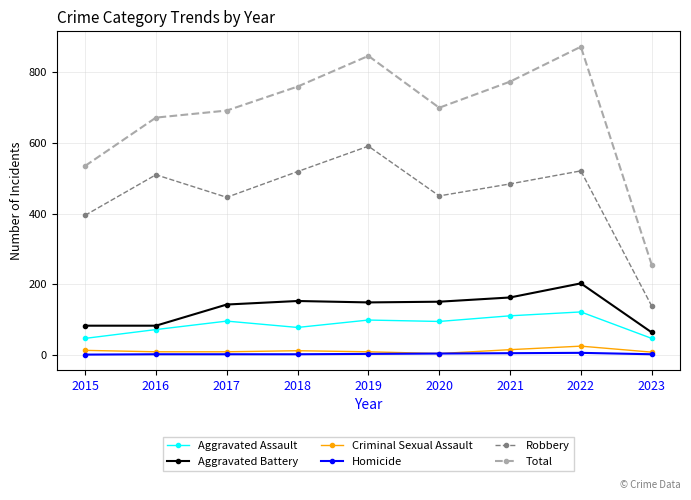

The Homicide series shows 1 at 2023. True or false?

True